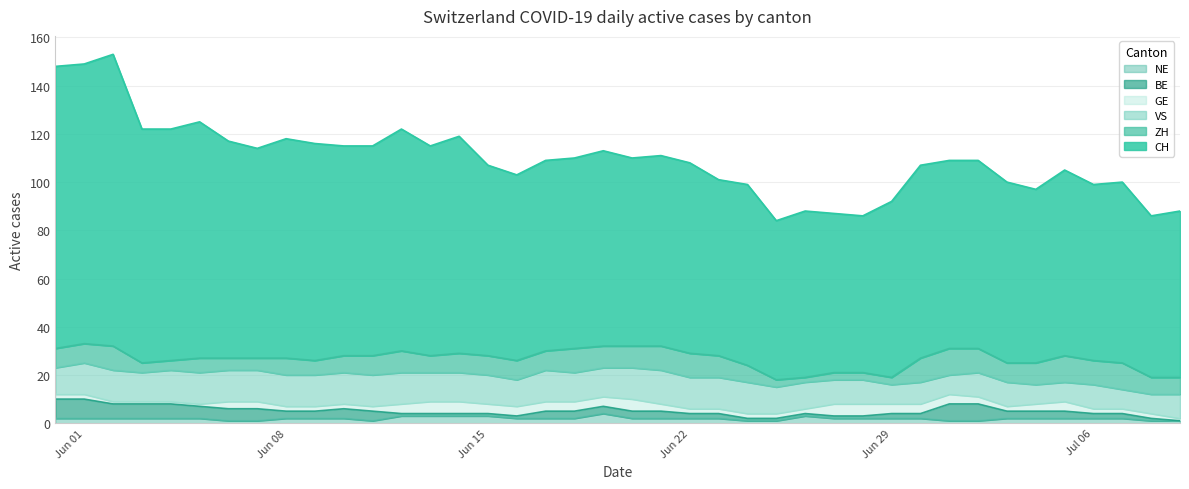

What is the sum of the VS values at 38 and 28?

18